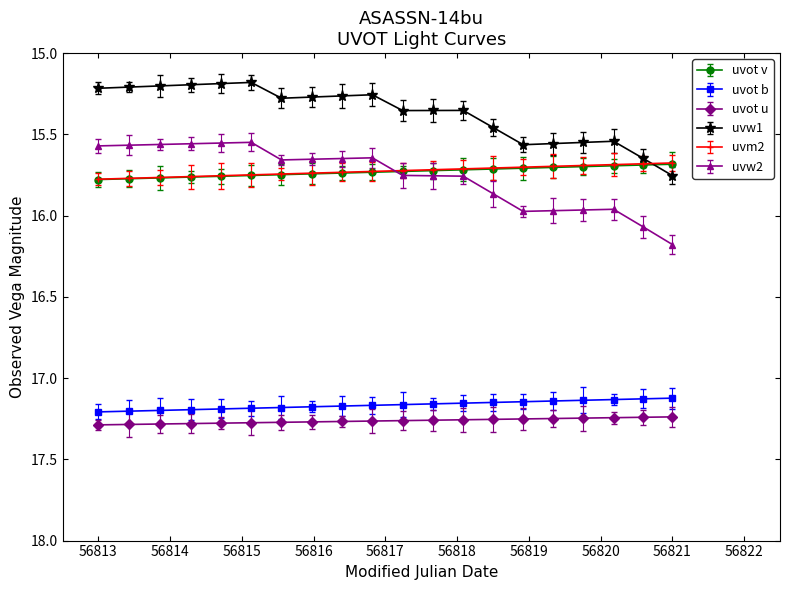

What is the greatest value displayed?

17.3